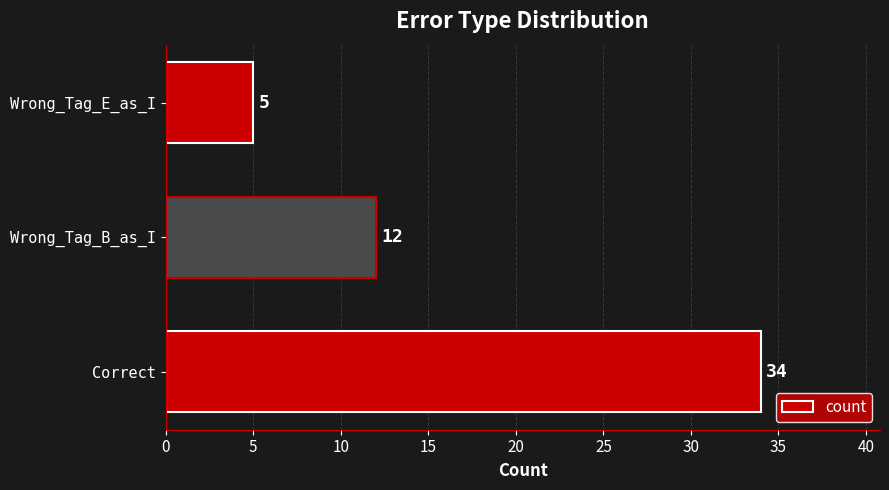

What is the greatest value displayed?

34